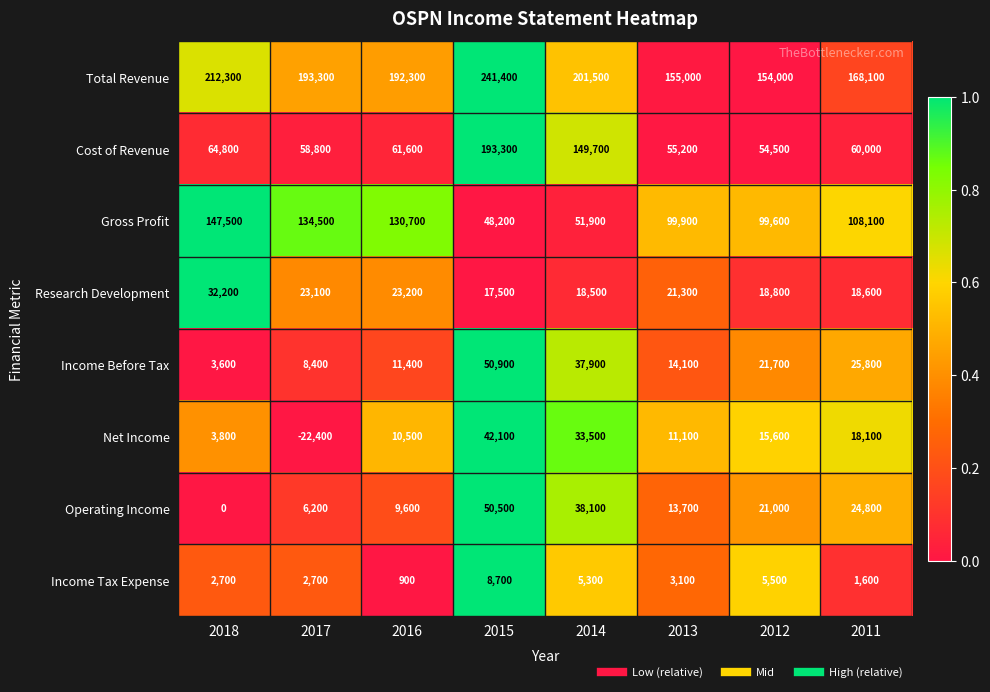

At which category does the chart reach its peak across all series?

2015